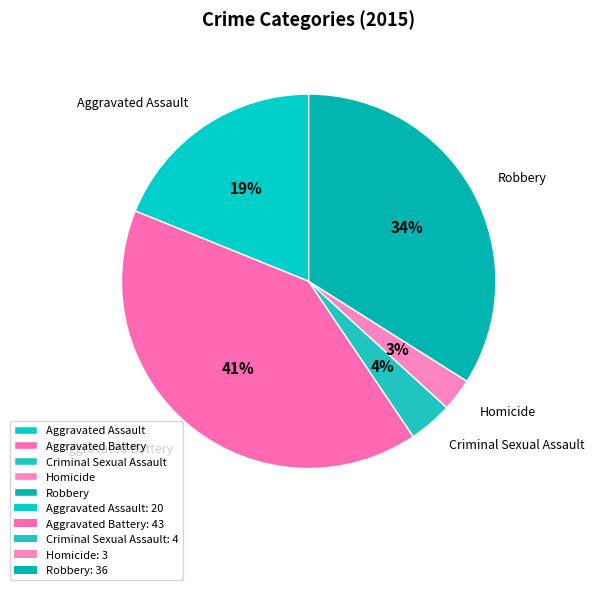

To the nearest percent, what portion does Robbery represent?

34%